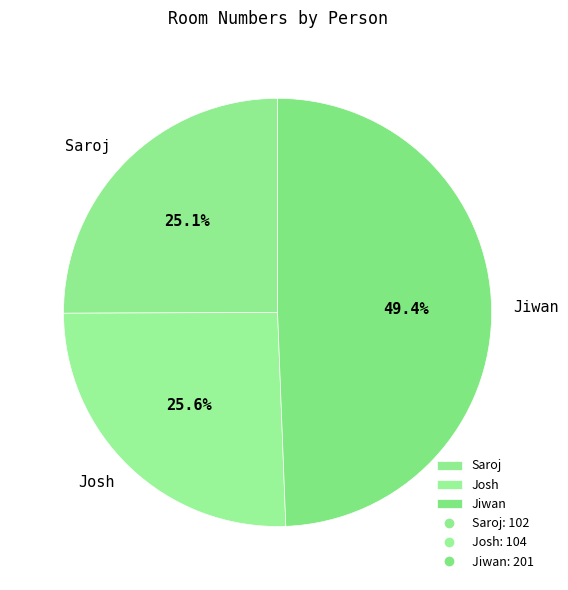

What percentage is NOT represented by Josh?

74.4%